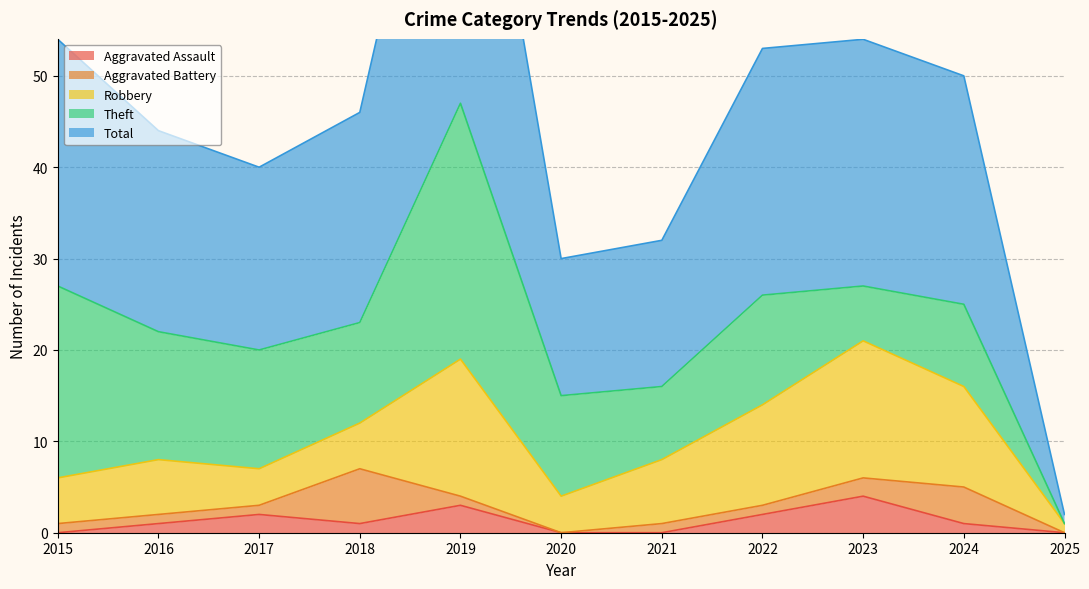

Reading left to right, what are all the values shown in this chart?

Aggravated Assault: 0	1	2	1	3	0	0	2	4	1	0
Aggravated Battery: 1	1	1	6	1	0	1	1	2	4	0
Robbery: 5	6	4	5	15	4	7	11	15	11	1
Theft: 21	14	13	11	28	11	8	12	6	9	0
Total: 27	22	20	23	47	15	16	27	27	25	1